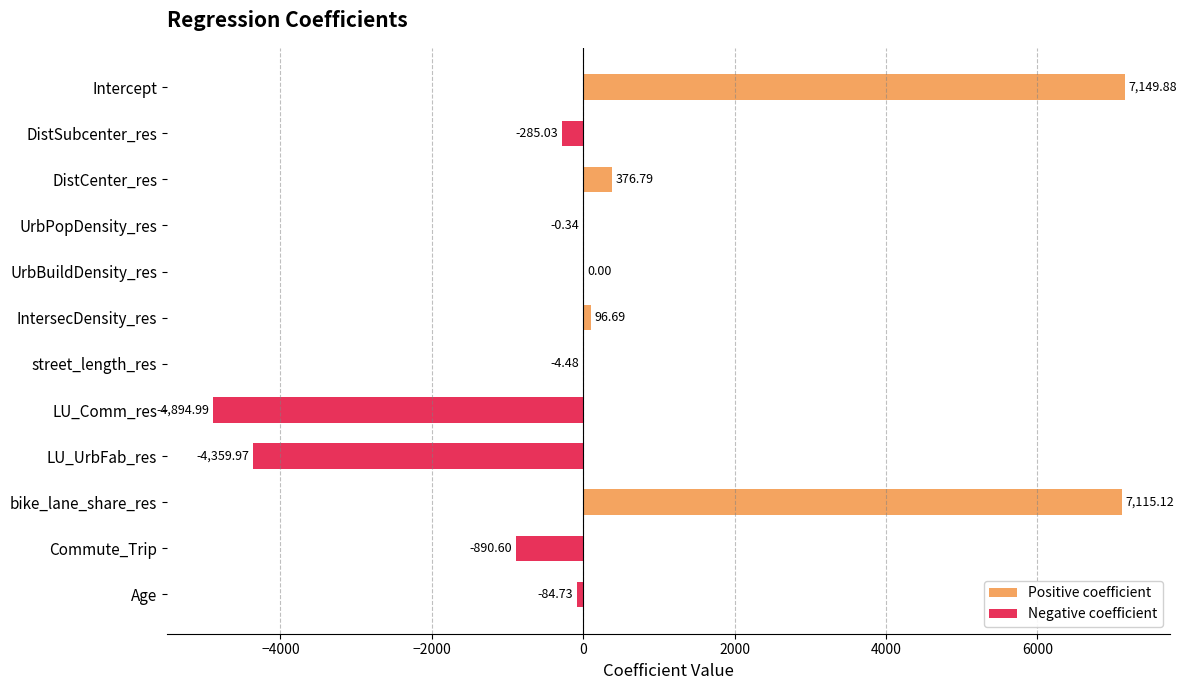

Which series changed the most between DistCenter_res and IntersecDensity_res?

Positive coefficient